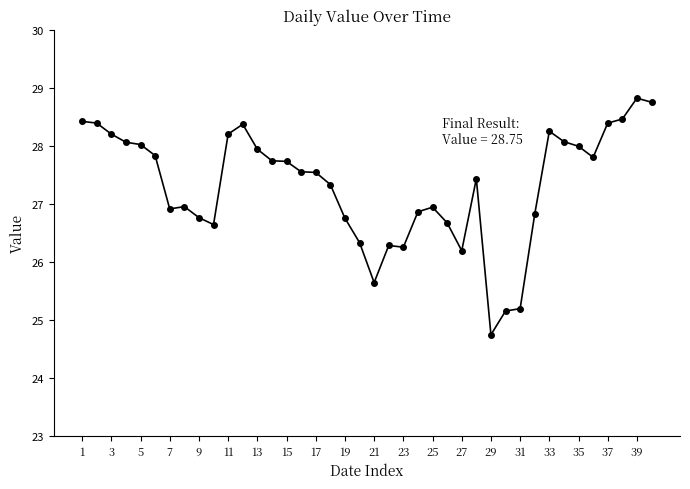

What is the average value?

27.3